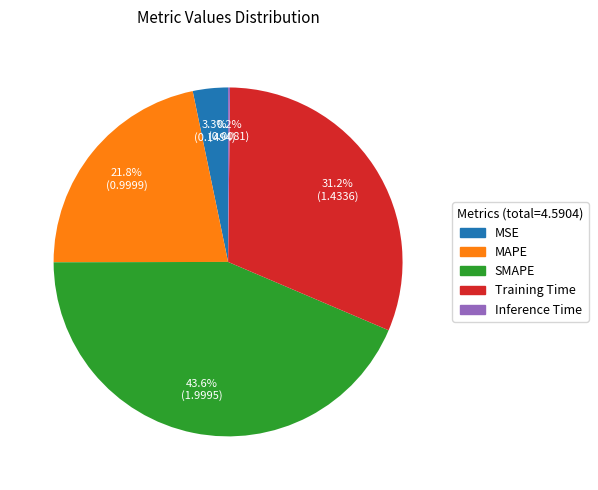

Which category has the biggest portion of the pie?

SMAPE